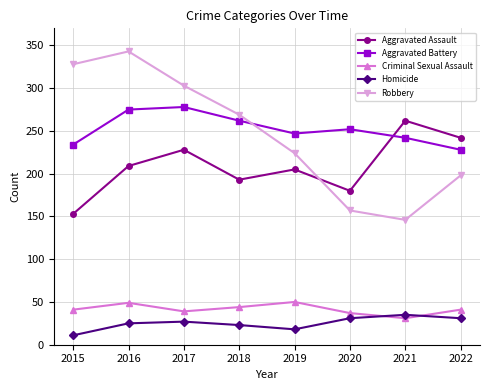

In Homicide, how many points are lower than both neighbors (excluding endpoints)?

1